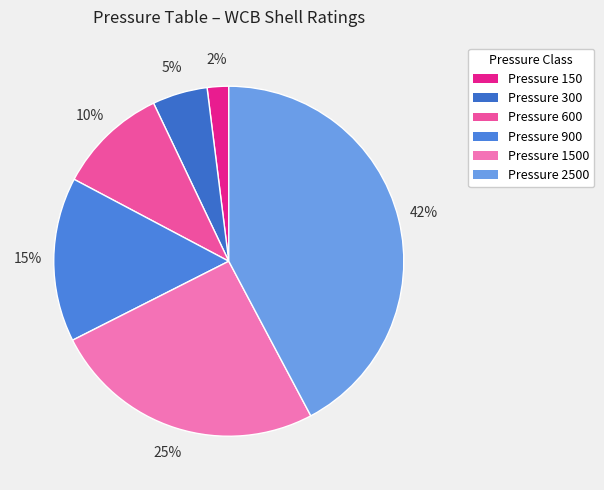

Count the number of slices in the pie.

6